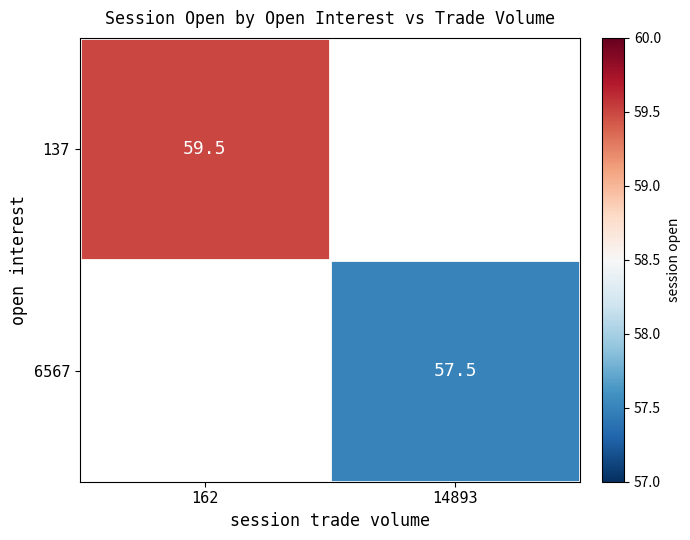

The 6567 series shows 25.4 at 14893. True or false?

False